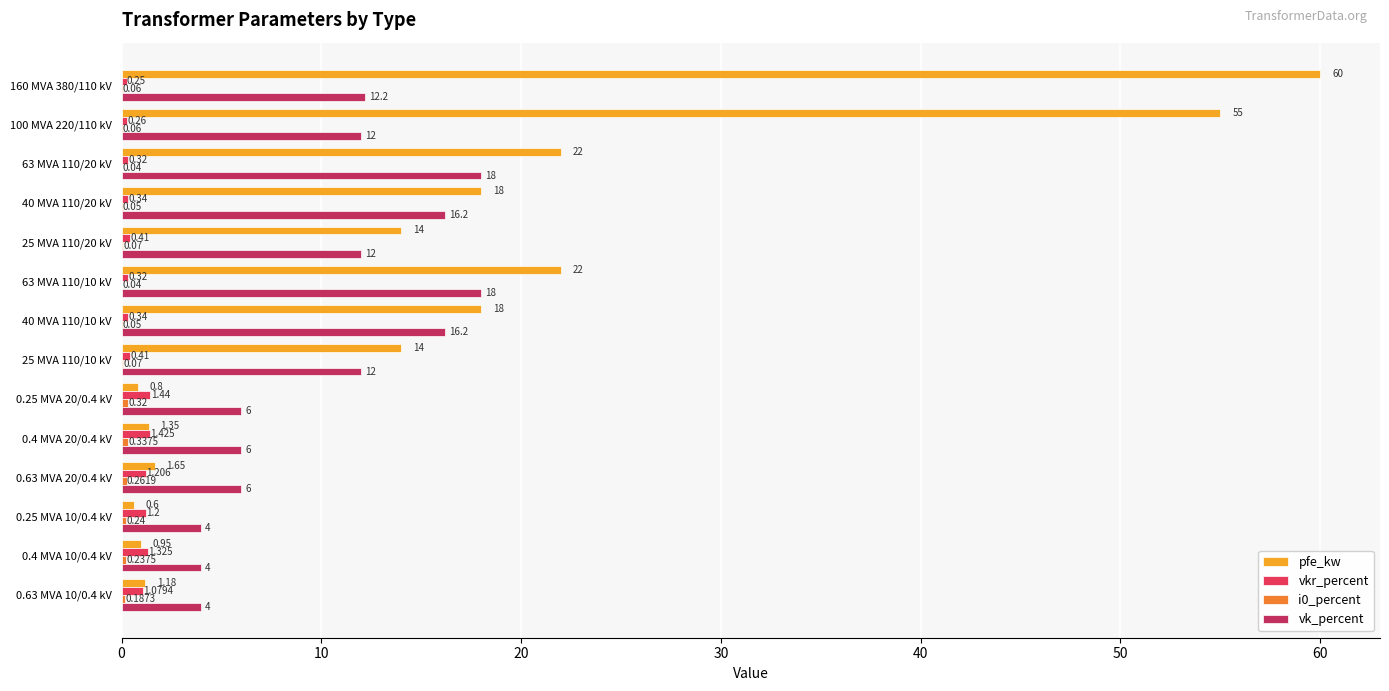

Rank the series by their maximum value, from highest to lowest.

pfe_kw, vk_percent, vkr_percent, i0_percent